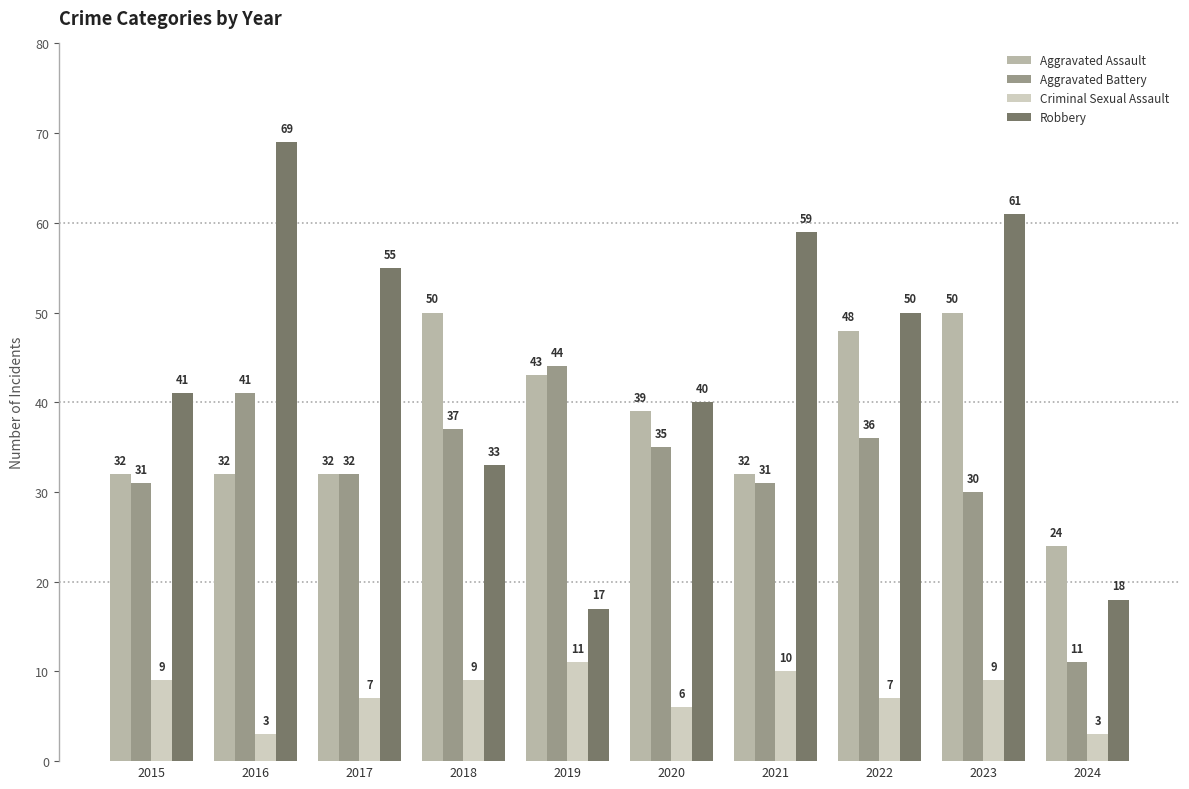

Rank the series by their maximum value, from highest to lowest.

Robbery, Aggravated Assault, Aggravated Battery, Criminal Sexual Assault